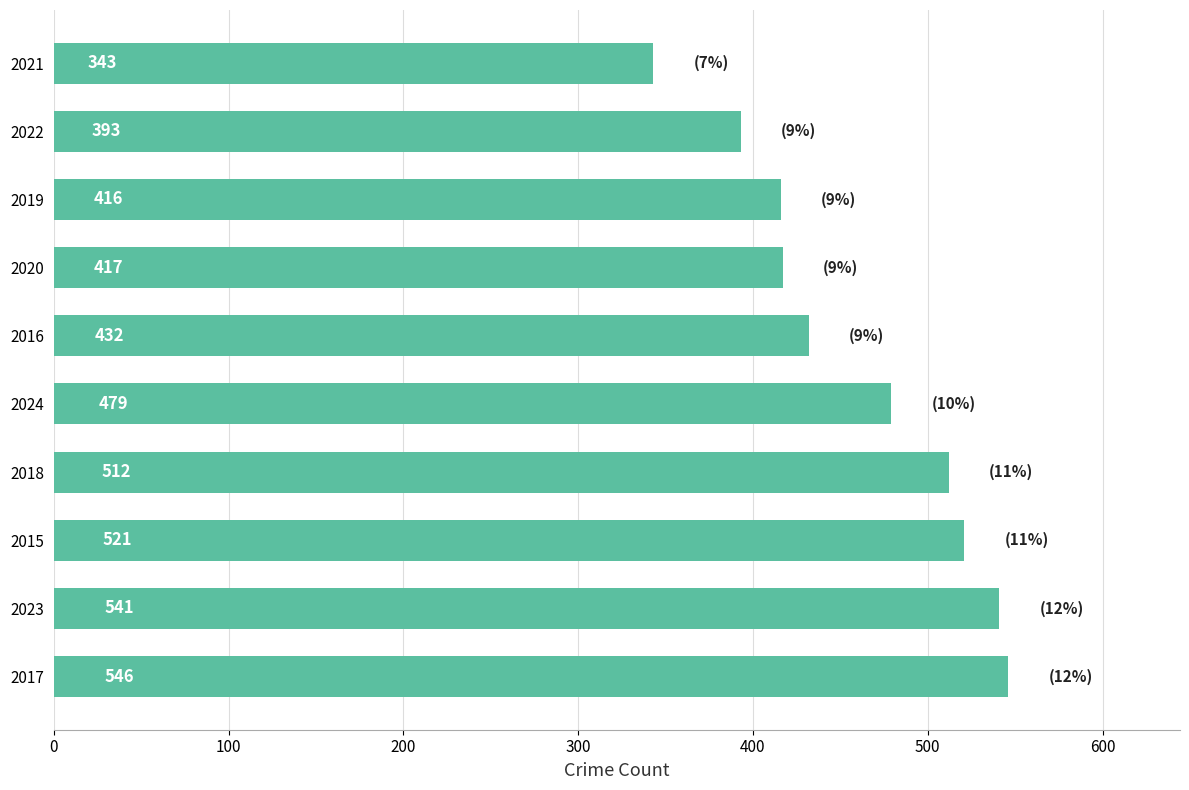

What is the difference between the maximum and minimum values?

203